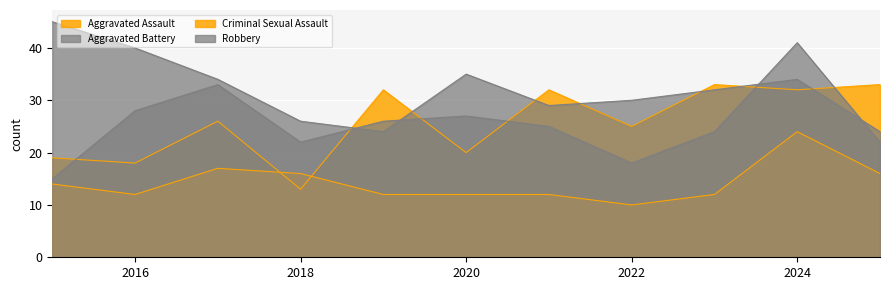

What is the value of the Aggravated Assault point at the 2nd from the left?

18